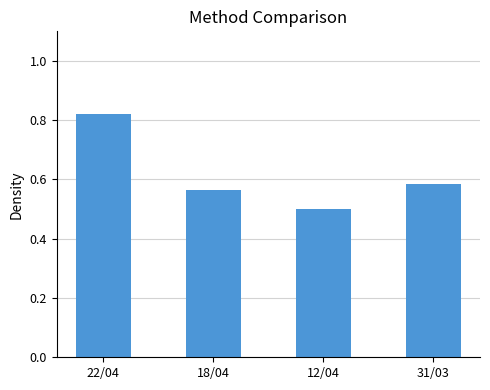

What is the sum of the values at 12/04 and 22/04?

1.3